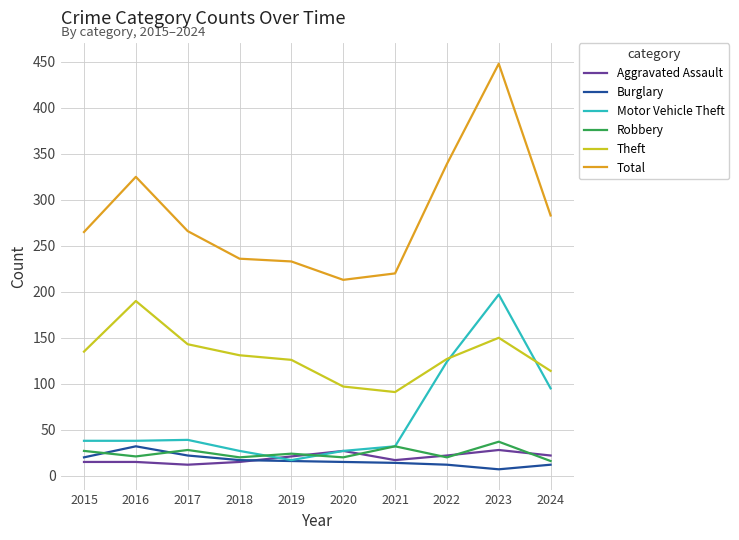

Which series has the largest total across all categories?

Total